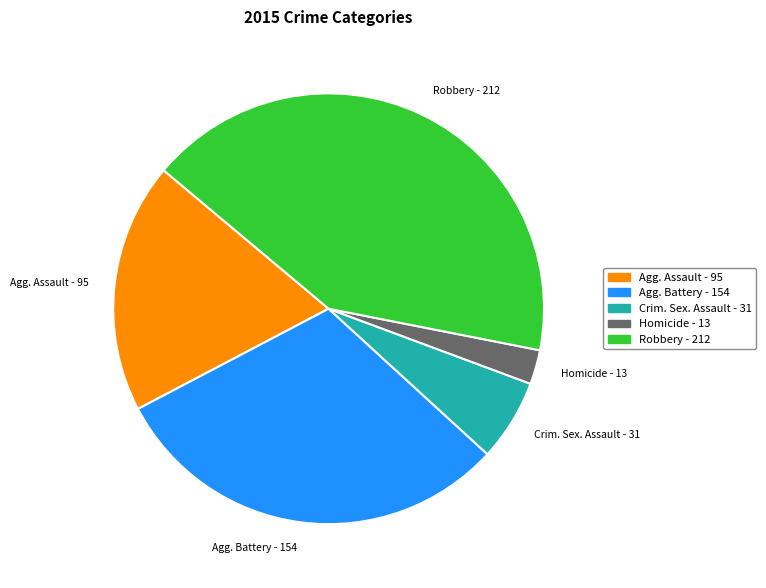

Do Crim. Sex. Assault - 31 and Homicide - 13 together represent more than half of the pie?

No